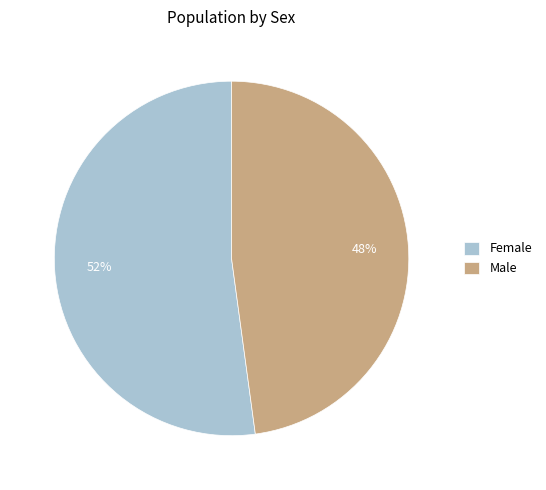

Count the number of slices in the pie.

2